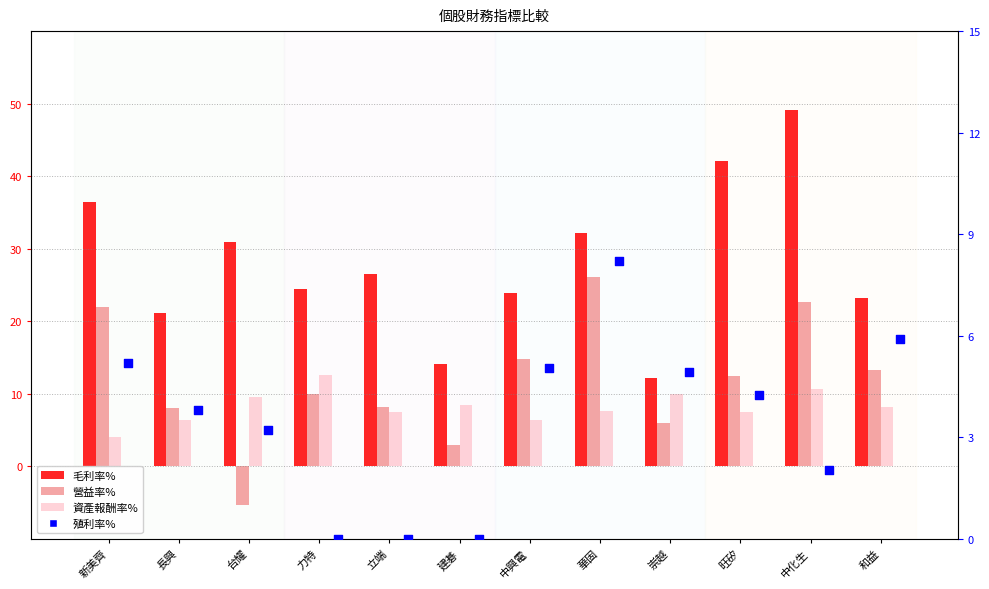

Is the value of 資產報酬率% at 台耀 greater than the value of 殖利率% at 崇越?

Yes